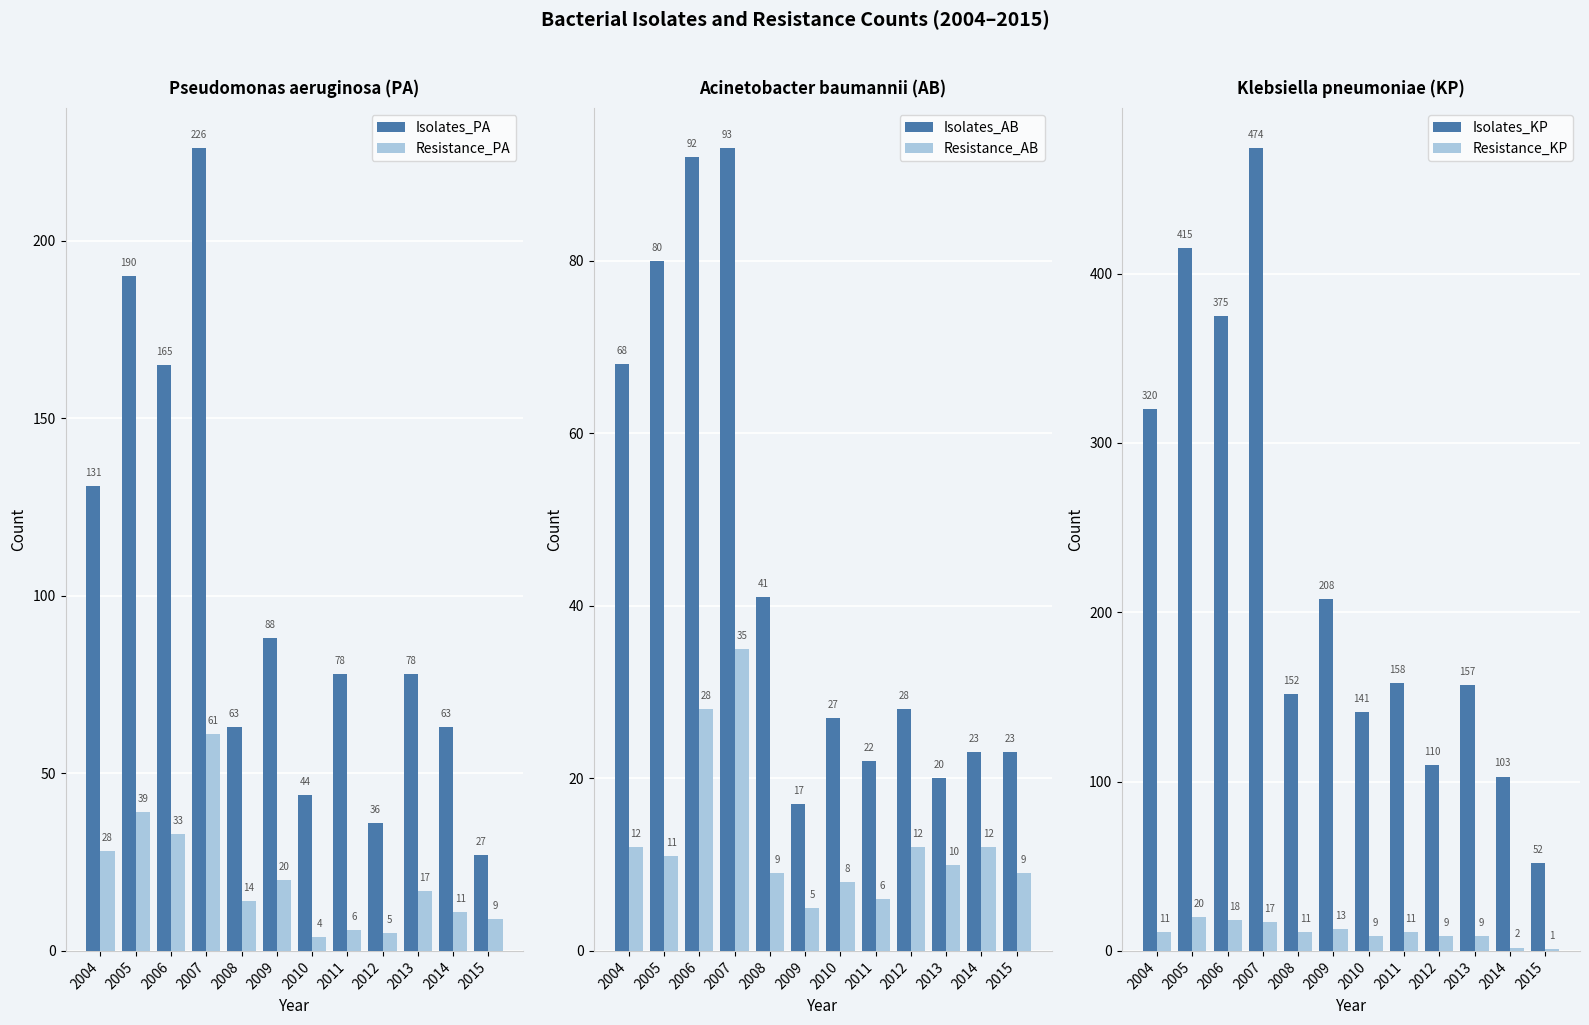

Which series has the largest range (max minus min)?

Isolates_KP